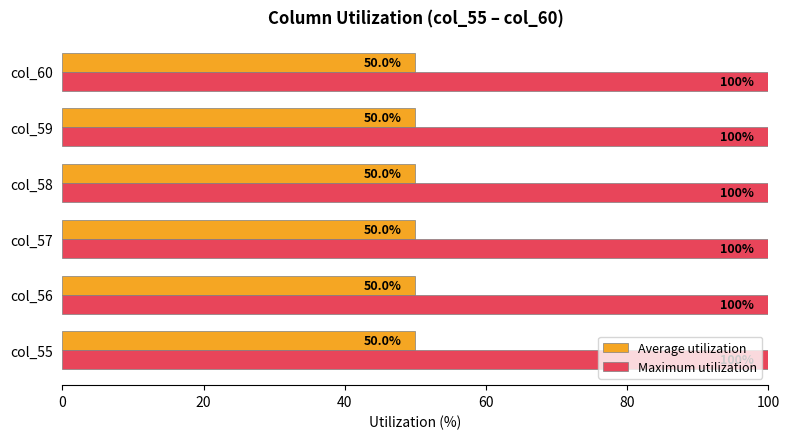

What is the greatest value displayed?

100